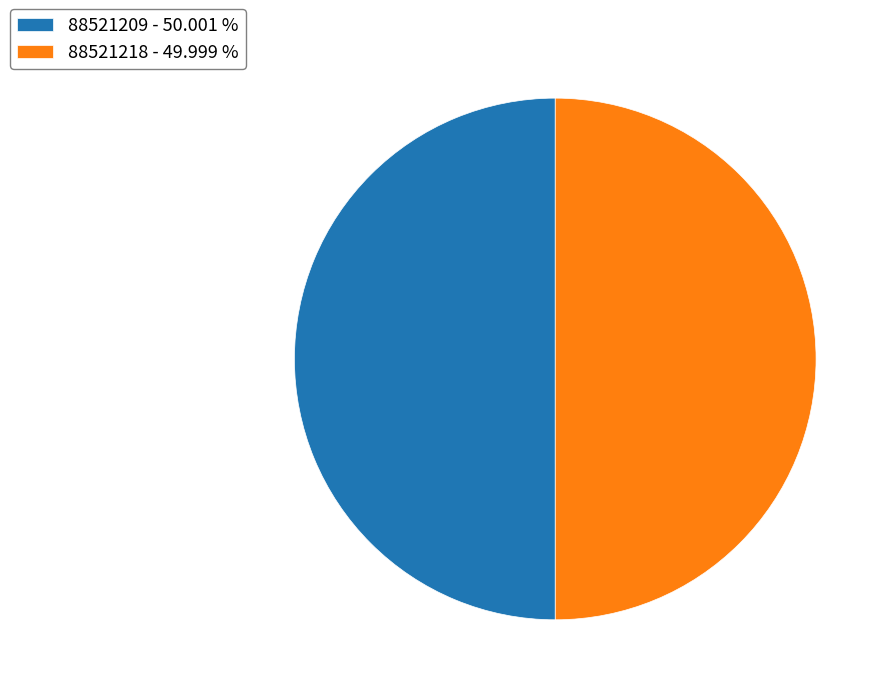

Combined, do 88521218 and 88521209 account for over 50%?

Yes